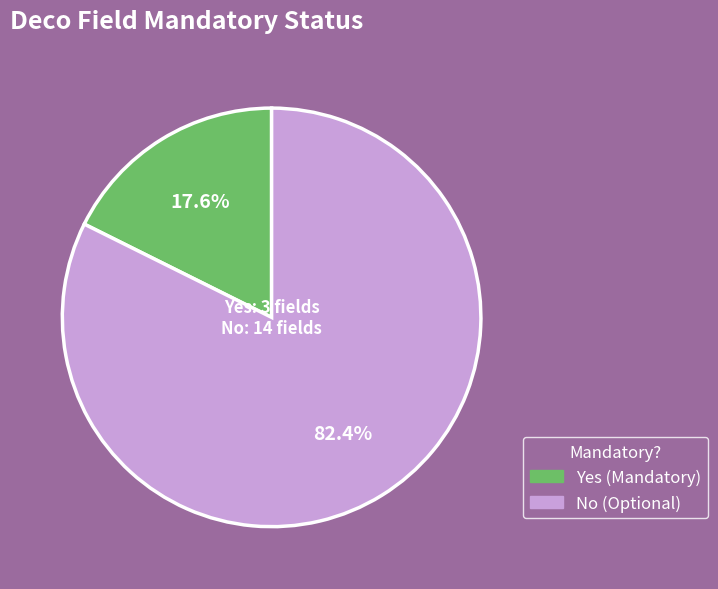

Which slice is the smallest?

Yes